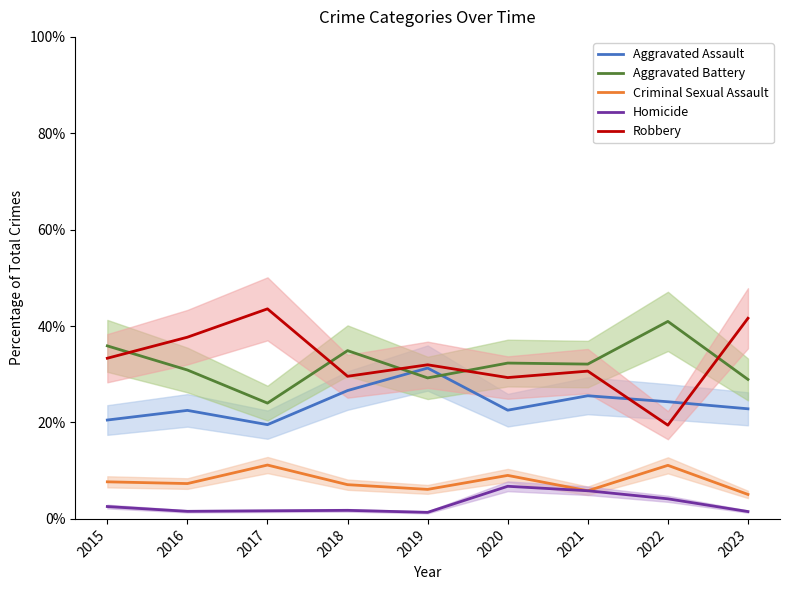

Reading left to right, transcribe all the data shown in this chart.

Aggravated Assault: 20.5	22.5	19.6	26.6	31.3	22.6	25.5	24.3	22.8
Aggravated Battery: 35.9	30.9	24.0	34.9	29.3	32.3	32.1	41.0	28.9
Criminal Sexual Assault: 7.7	7.3	11.2	7.1	6.1	9.0	5.8	11.1	5.1
Homicide: 2.6	1.6	1.7	1.8	1.4	6.8	5.8	4.2	1.5
Robbery: 33.3	37.7	43.6	29.6	32.0	29.3	30.7	19.4	41.6